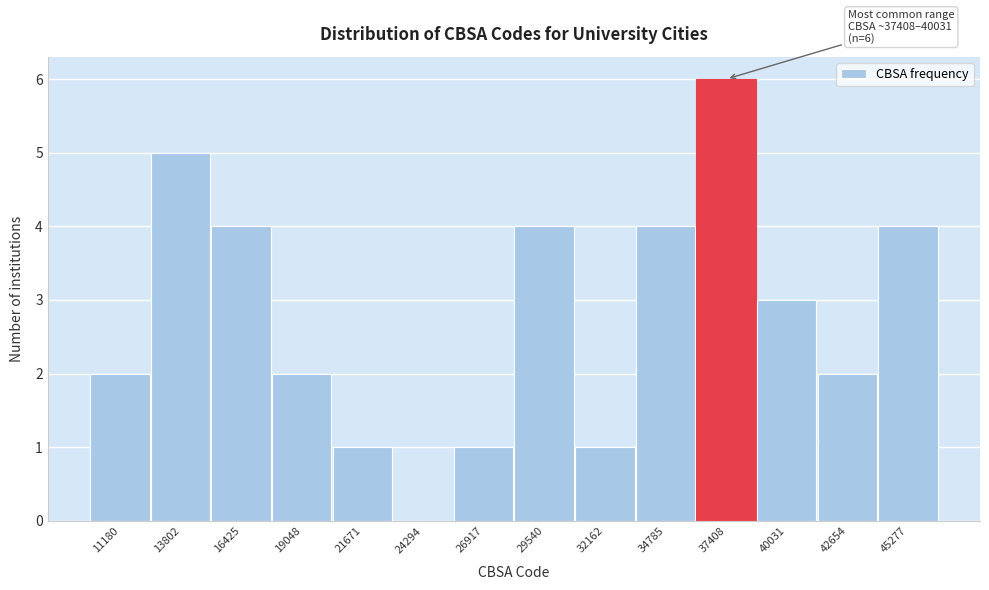

Reading right to left, transcribe all the data shown in this chart.

45277=4	42654=2	40031=3	37408=6	34785=4	32162=1	29540=4	26917=1	24294=0	21671=1	19048=2	16425=4	13802=5	11180=2